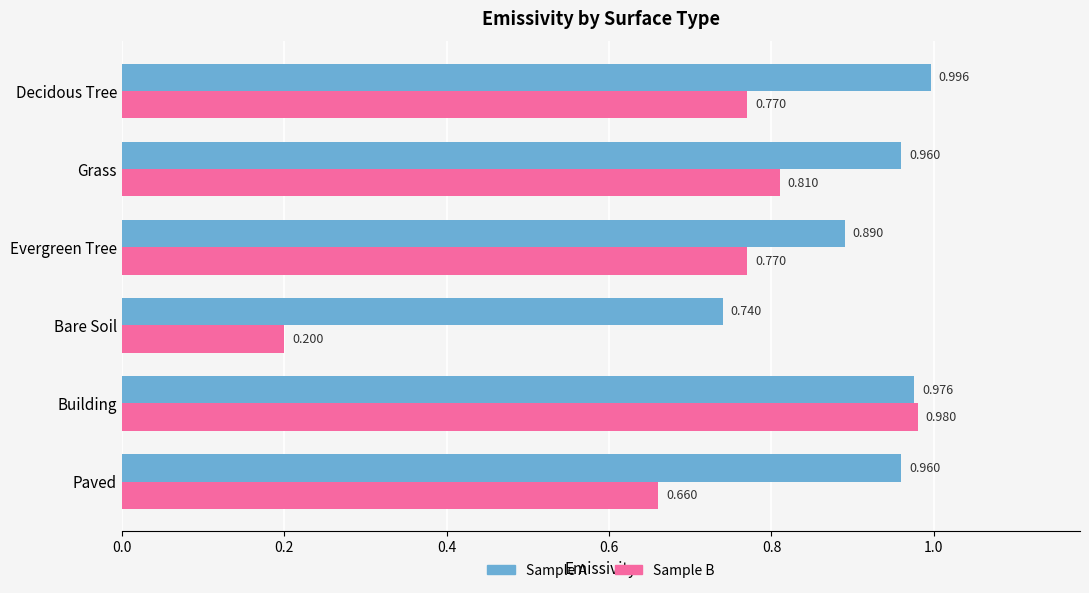

What is the difference between the second highest and minimum values in the Sample B series?

0.6